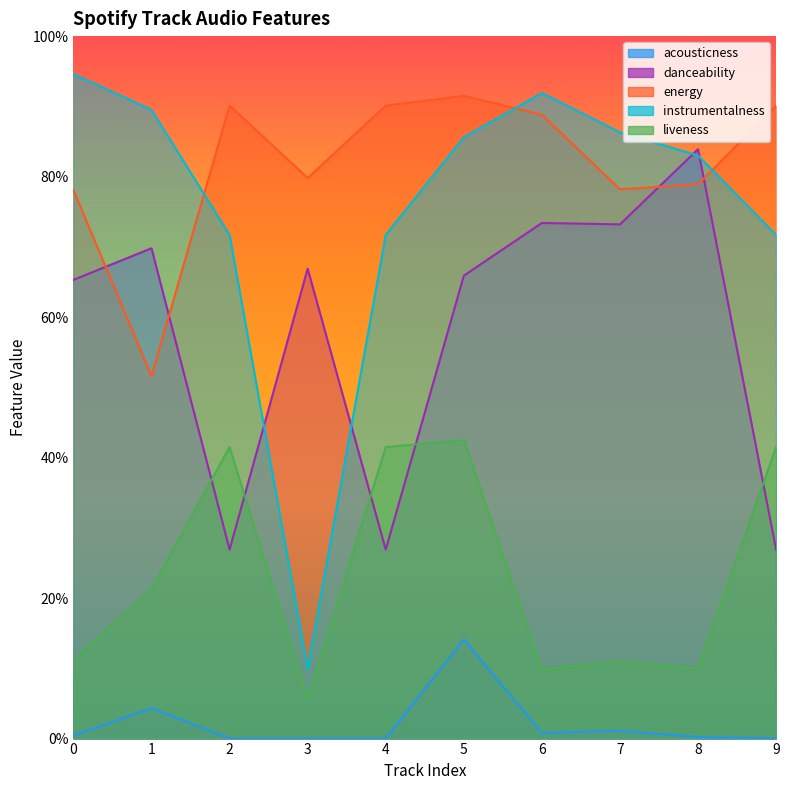

Does the chart have visible grid lines?

No